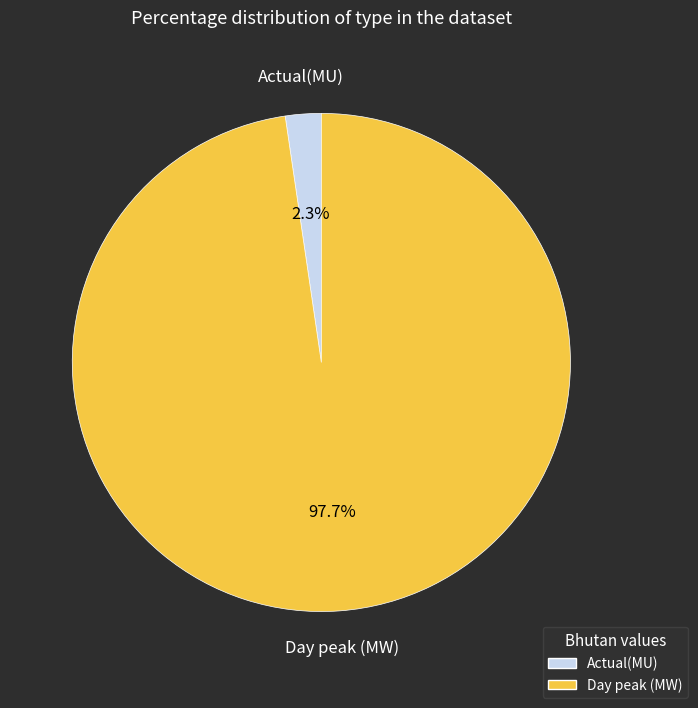

Rank the categories by value from lowest to highest.

Actual(MU), Day peak (MW)